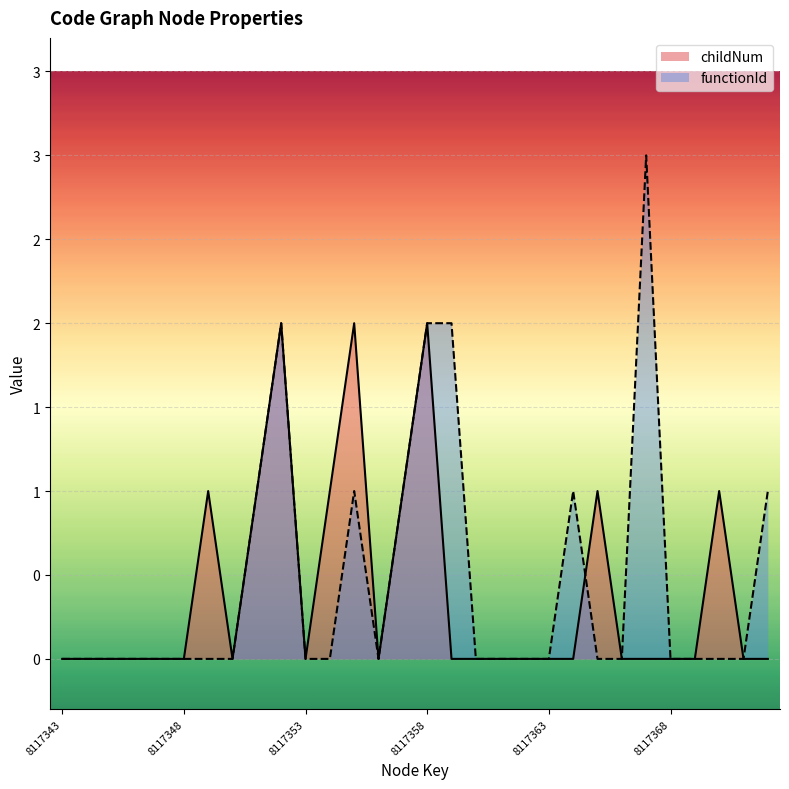

How many data points in childNum are above 0?

9